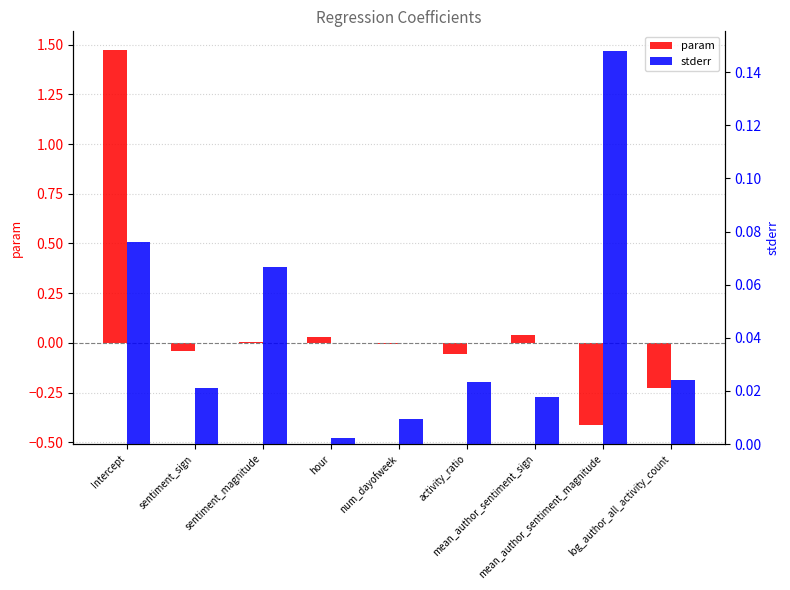

Between Intercept and activity_ratio, which series saw the biggest shift?

param